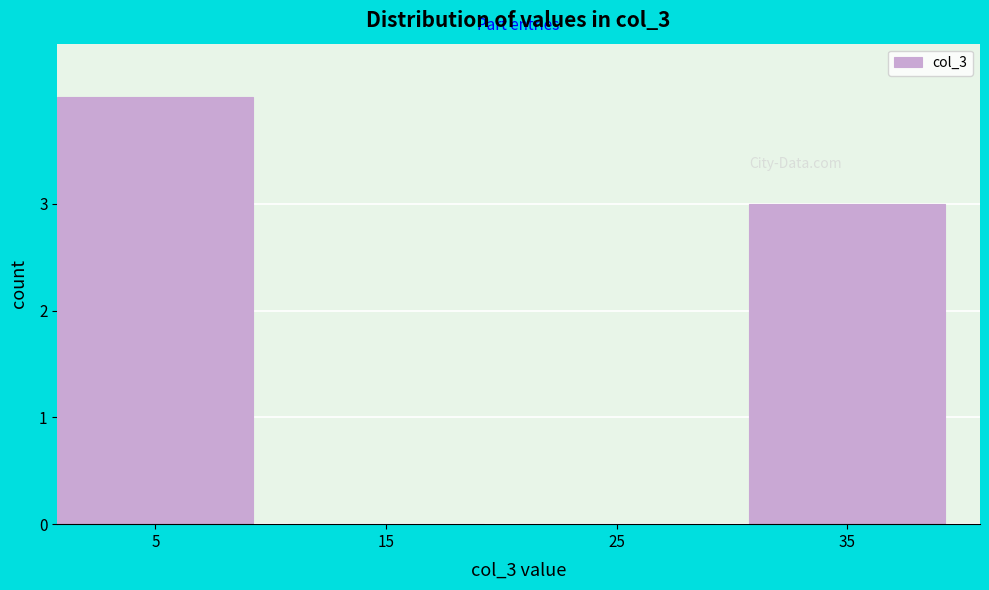

Reading left to right, list all the values displayed in this chart.

5=4	15=0	25=0	35=3